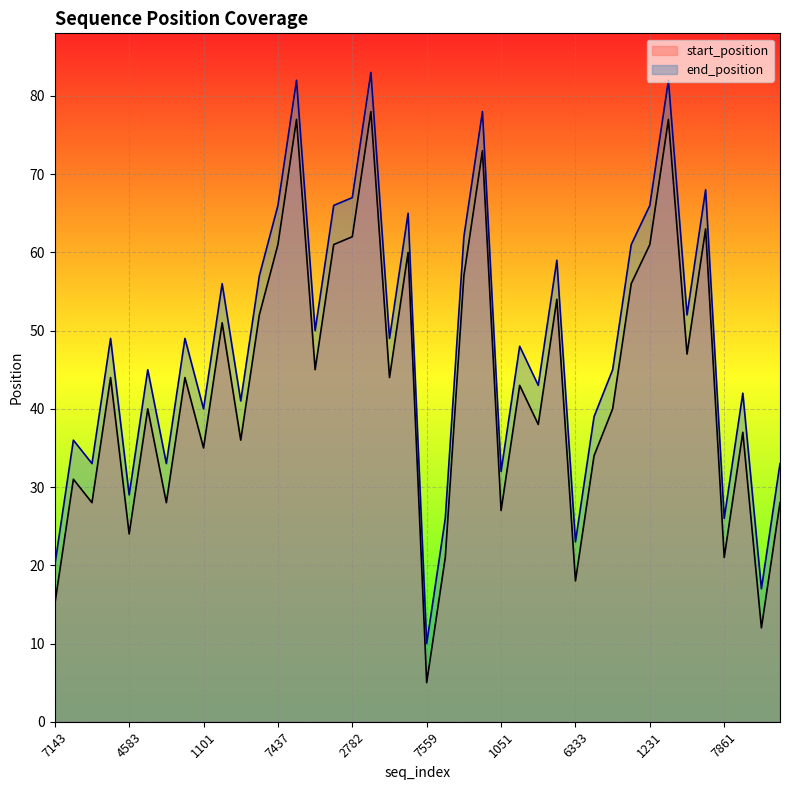

Rank the series by their maximum value, from lowest to highest.

start_position, end_position